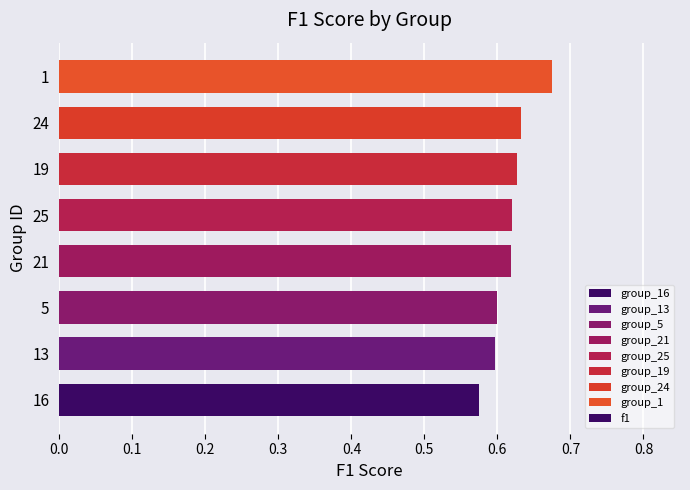

Where is the data nearest to the value 0?

16